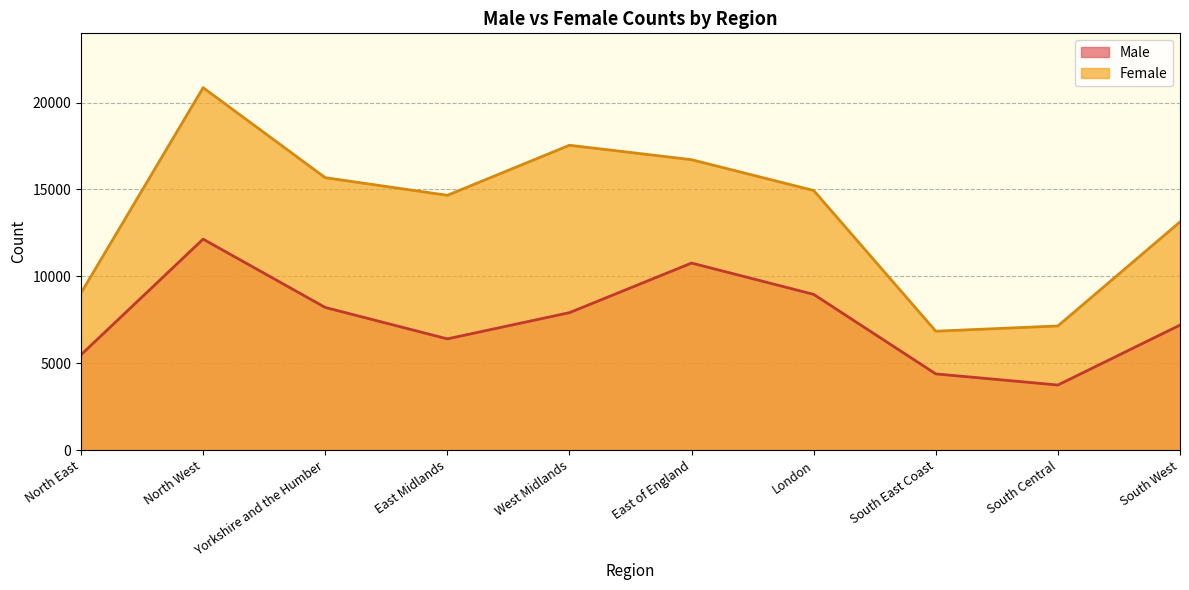

True or false: Female and Male cross at least once.

False